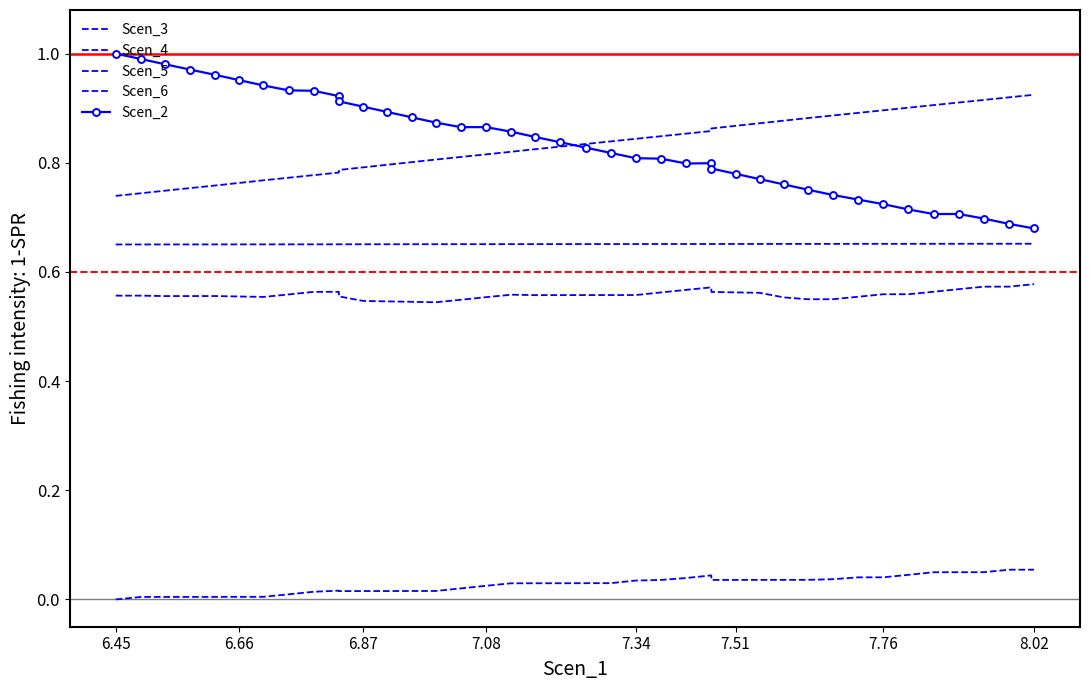

True or false: Scen_3 and Scen_4 intersect in this chart.

False